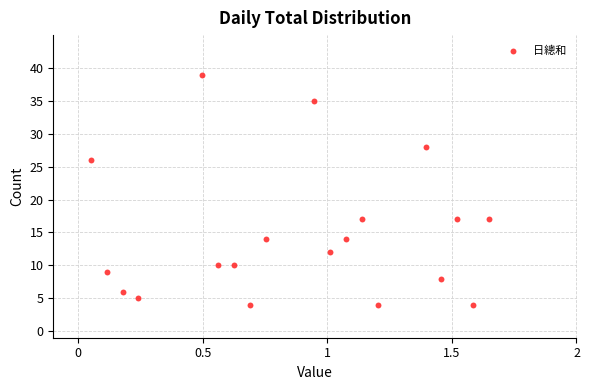

What is the range of Y values (max minus min)?

35